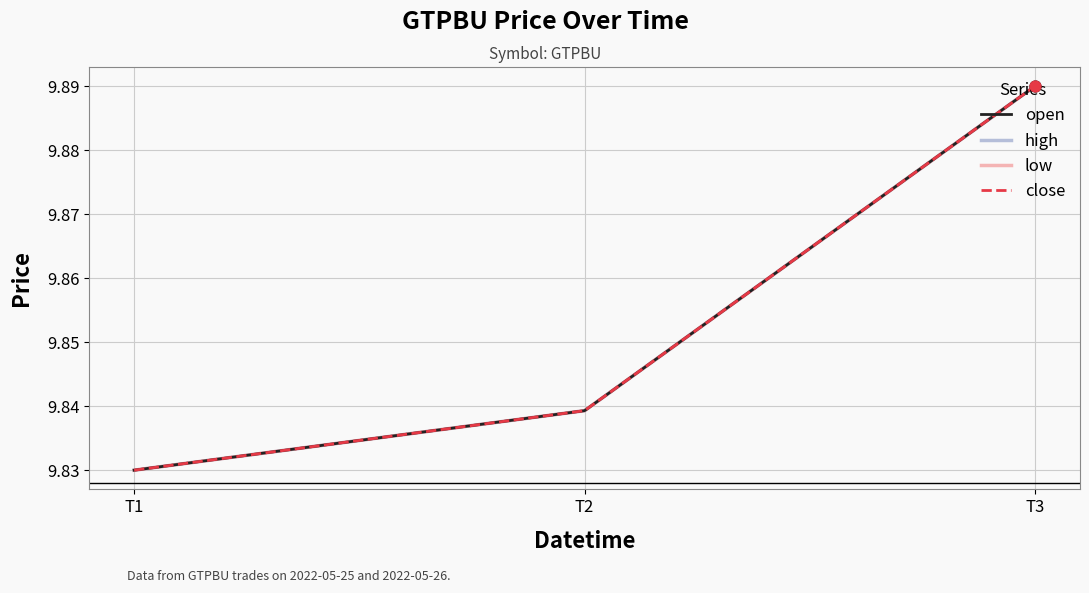

At which category is the sum across all series the highest?

T3